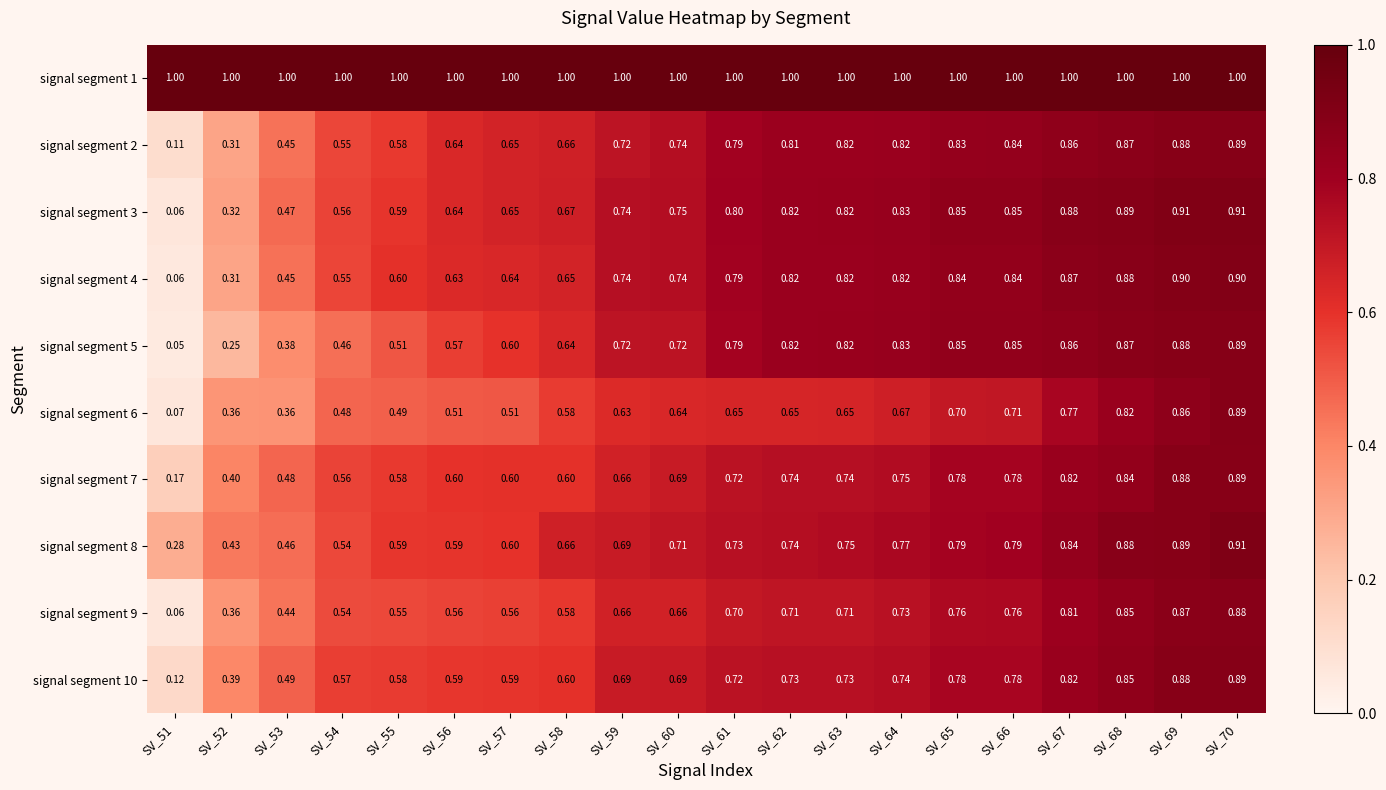

Which series changed the most between SV_52 and SV_56?

signal segment 2